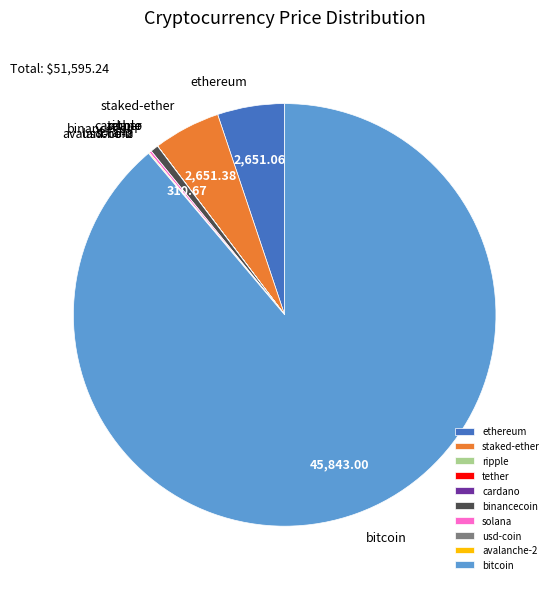

Which category has the biggest portion of the pie?

bitcoin